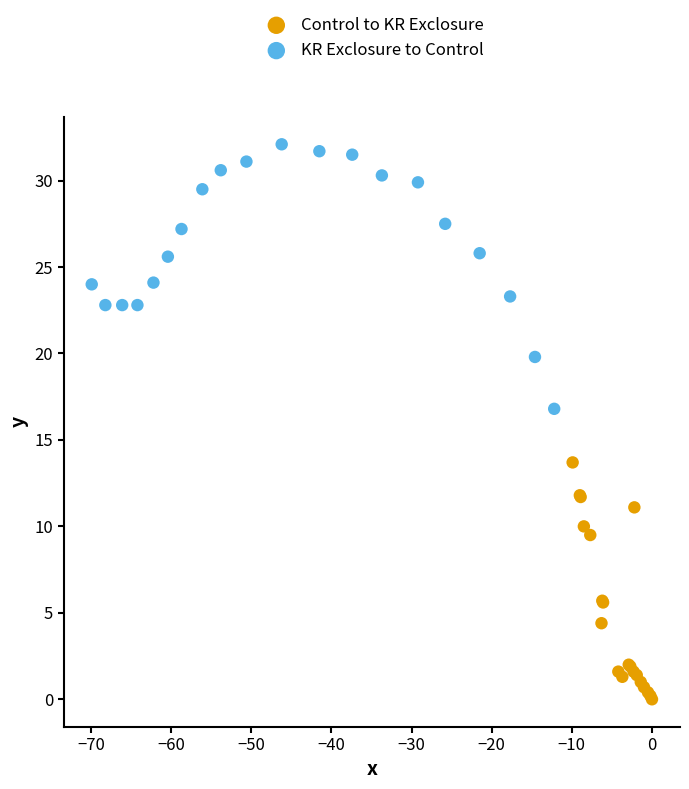

Which series reaches the maximum Y coordinate?

KR Exclosure to Control